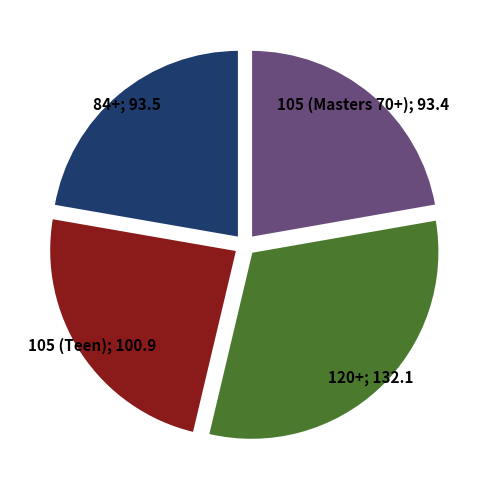

Does any single category account for the majority?

No